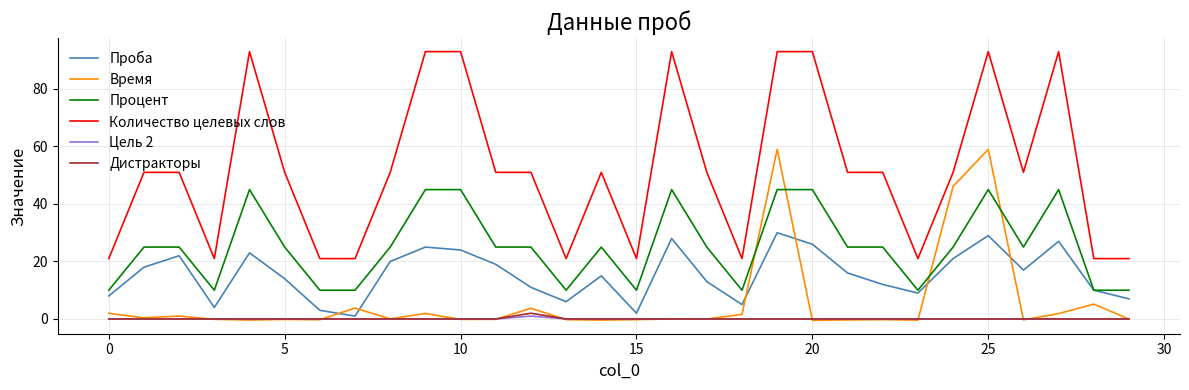

Which series has the widest spread of values?

Количество целевых слов